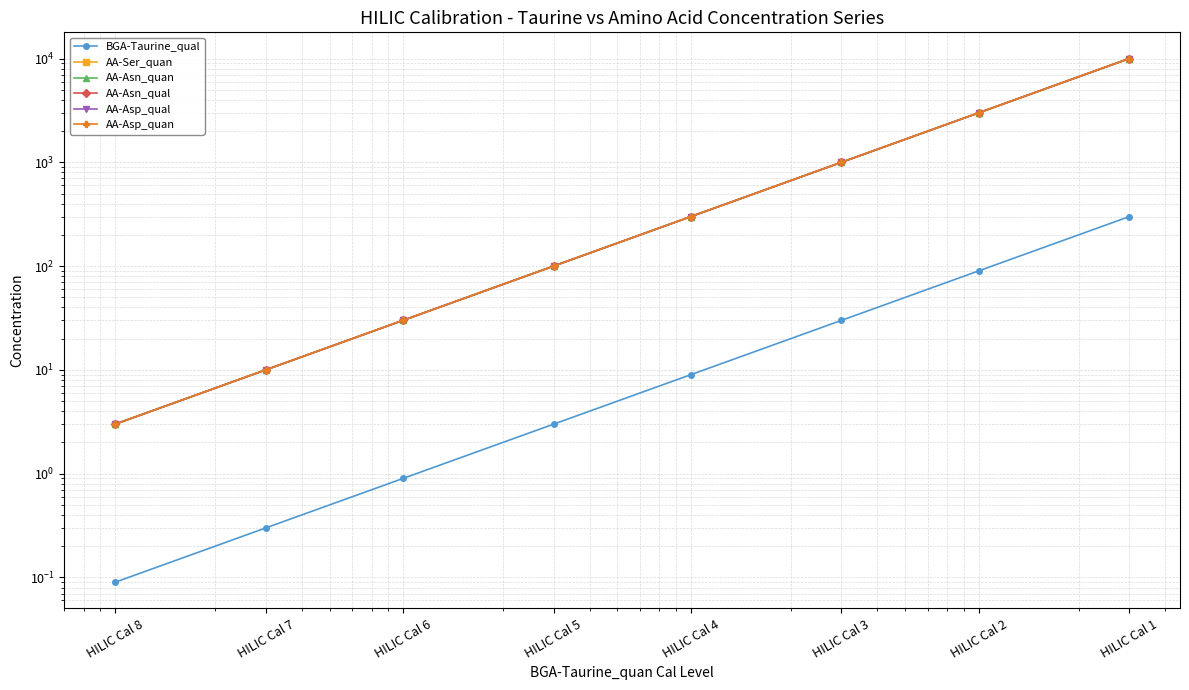

True or false: AA-Asn_qual has more than 1 points higher than both neighbors.

False